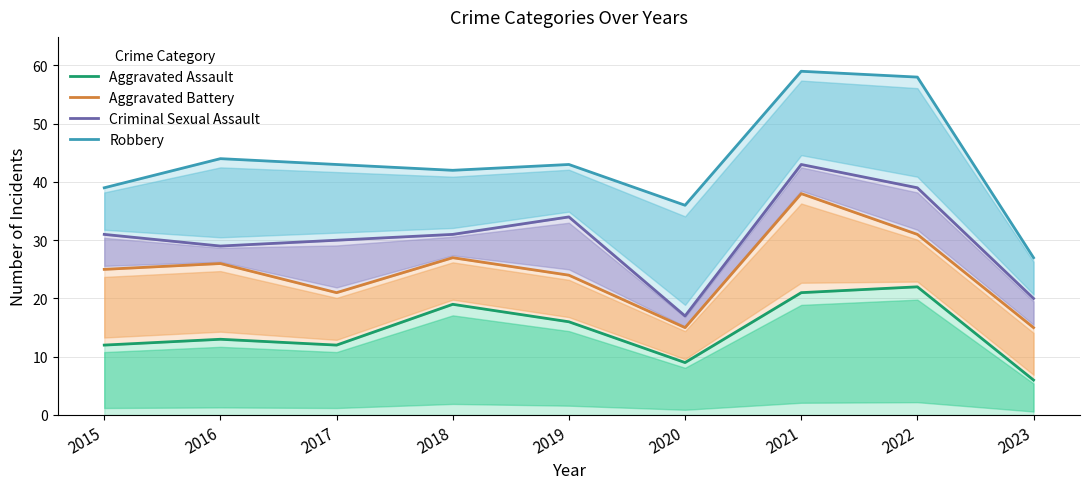

How many categories are shown in the chart?

9